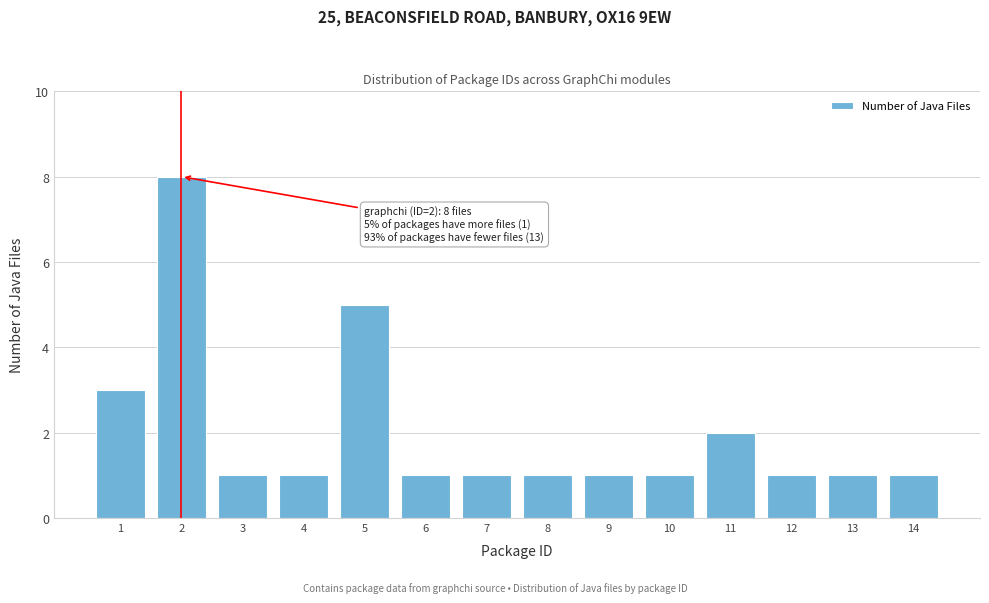

Reading right to left, list all the values displayed in this chart.

1	1	1	2	1	1	1	1	1	5	1	1	8	3